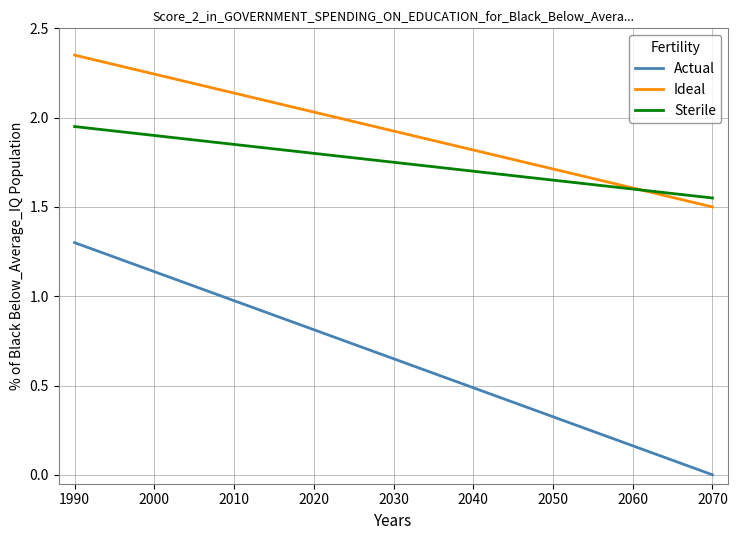

Which series has the widest spread of values?

Actual